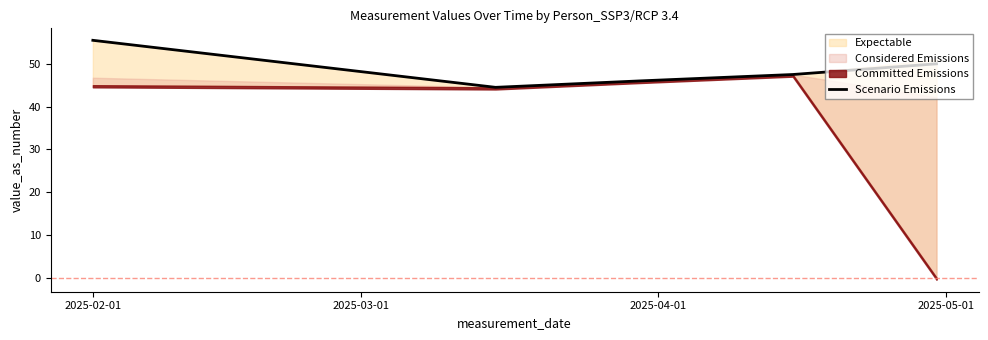

Where does the data first go above 47?

2025-02-01